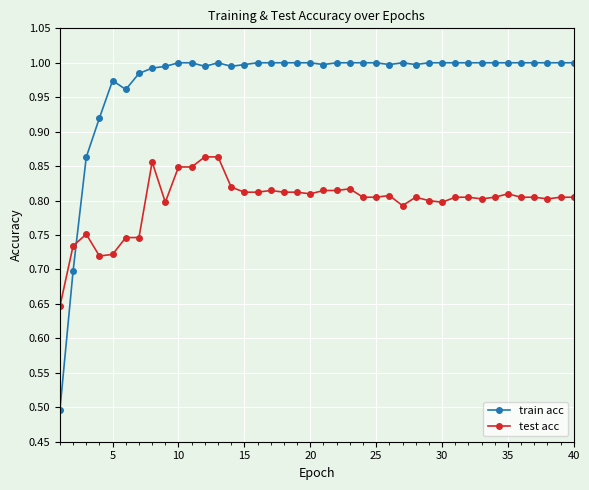

True or false: test acc and train acc cross at least once.

True